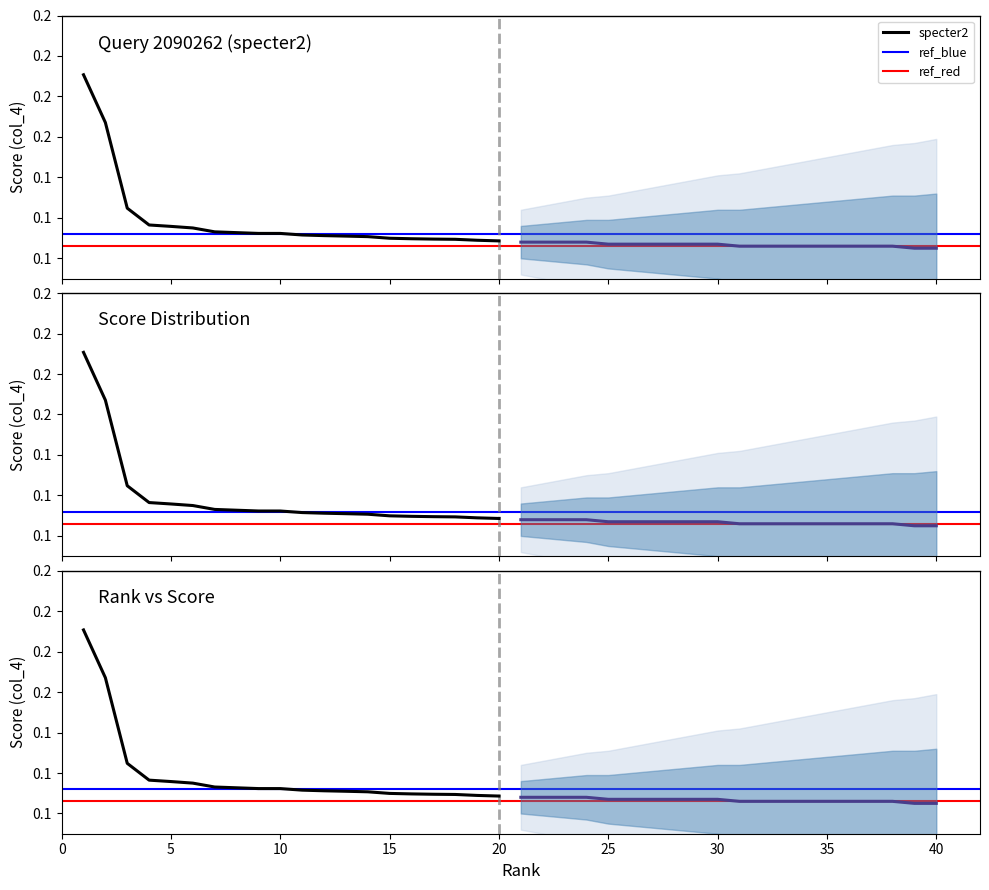

True or false: there are more than 2 points higher than both neighbors.

False